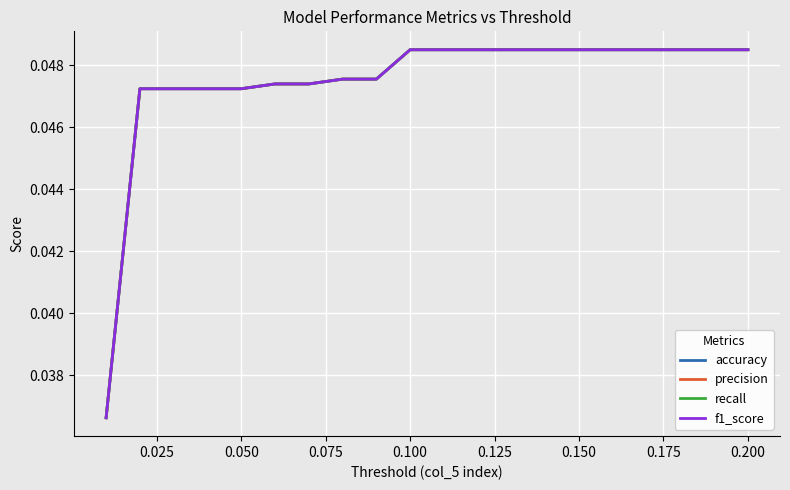

Does the chart have visible grid lines?

Yes